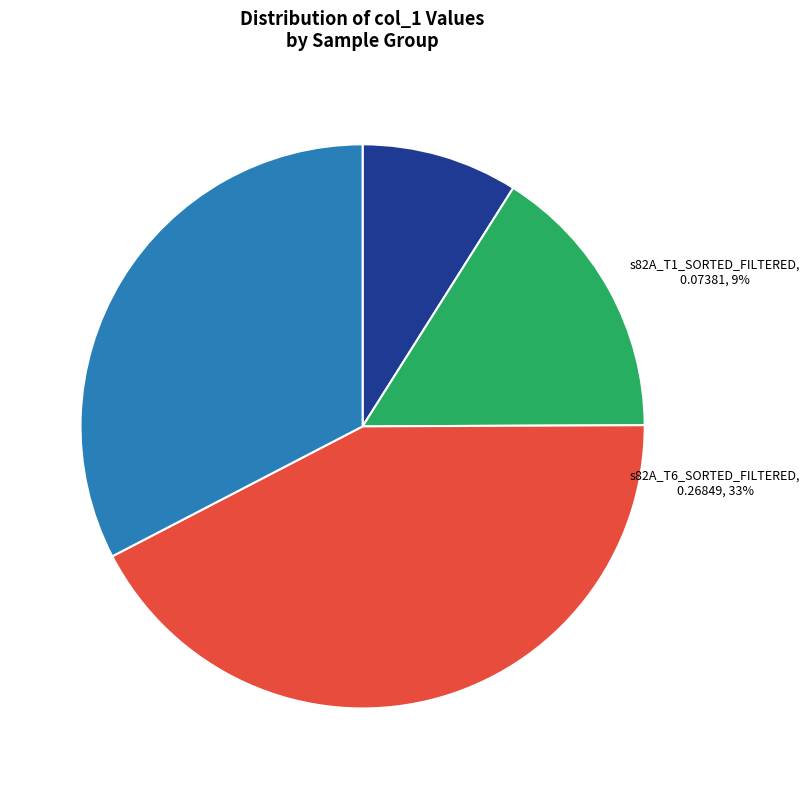

To the nearest percent, what is the average slice percentage?

25%